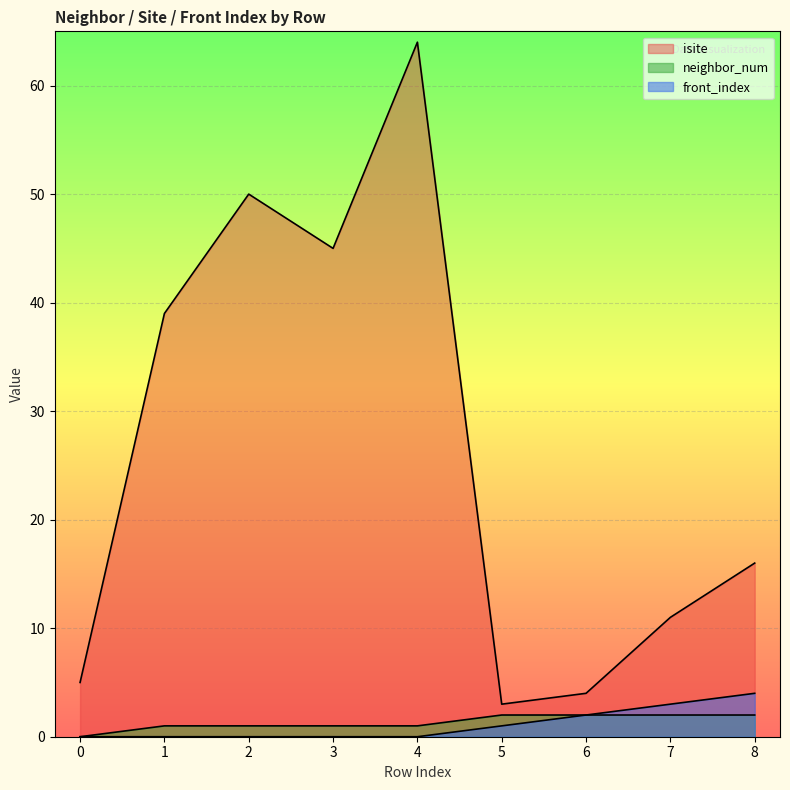

True or false: isite and neighbor_num intersect in this chart.

False